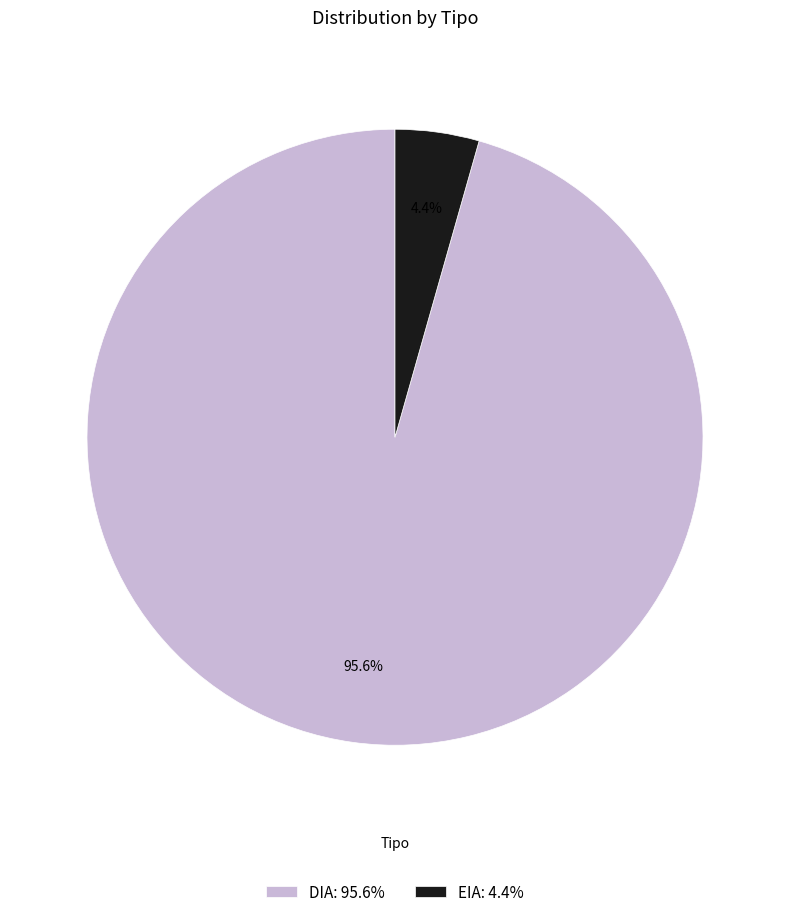

Count the number of slices in the pie.

2